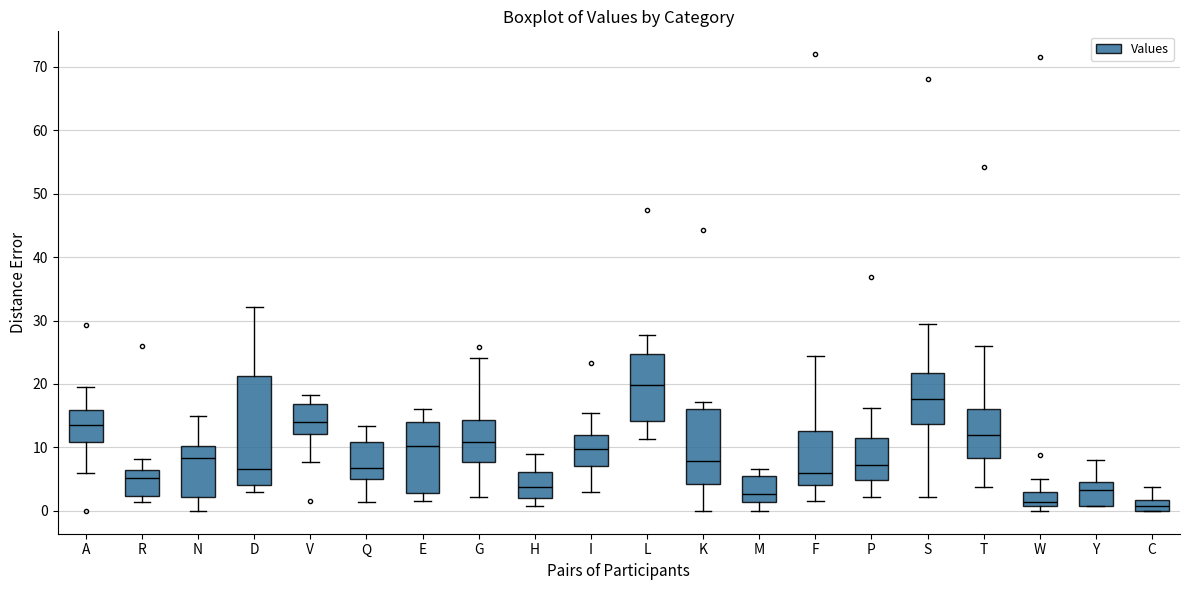

Which box's median line is the highest?

L